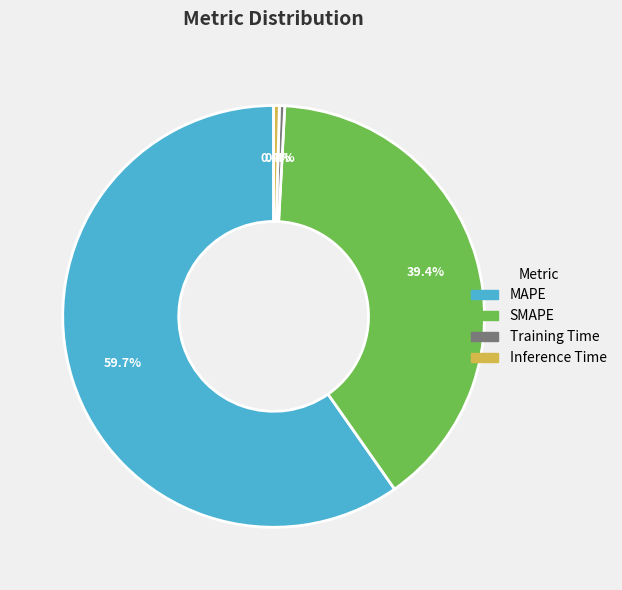

What is the largest slice in the pie chart?

MAPE